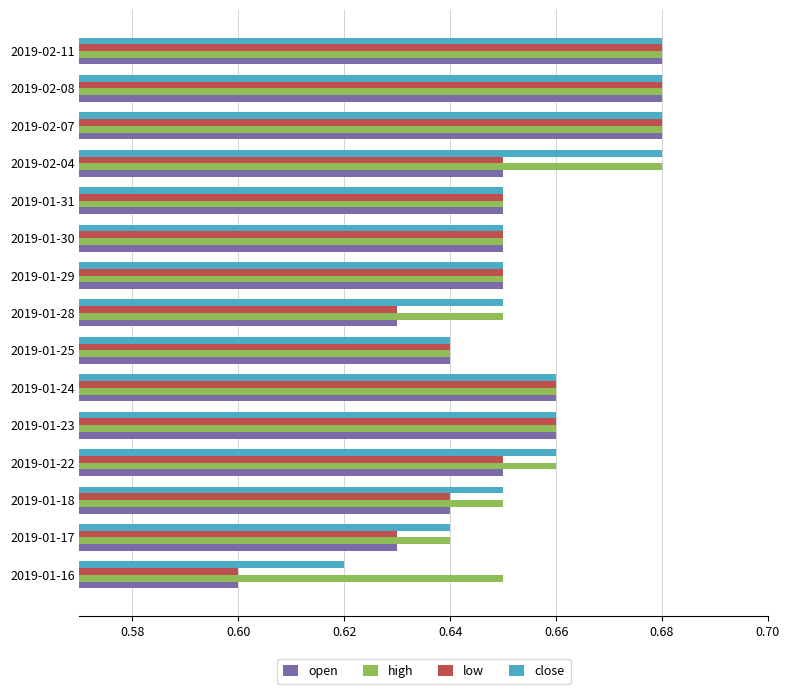

What is the sum of the open values at 2019-02-04 and 2019-01-30?

1.3